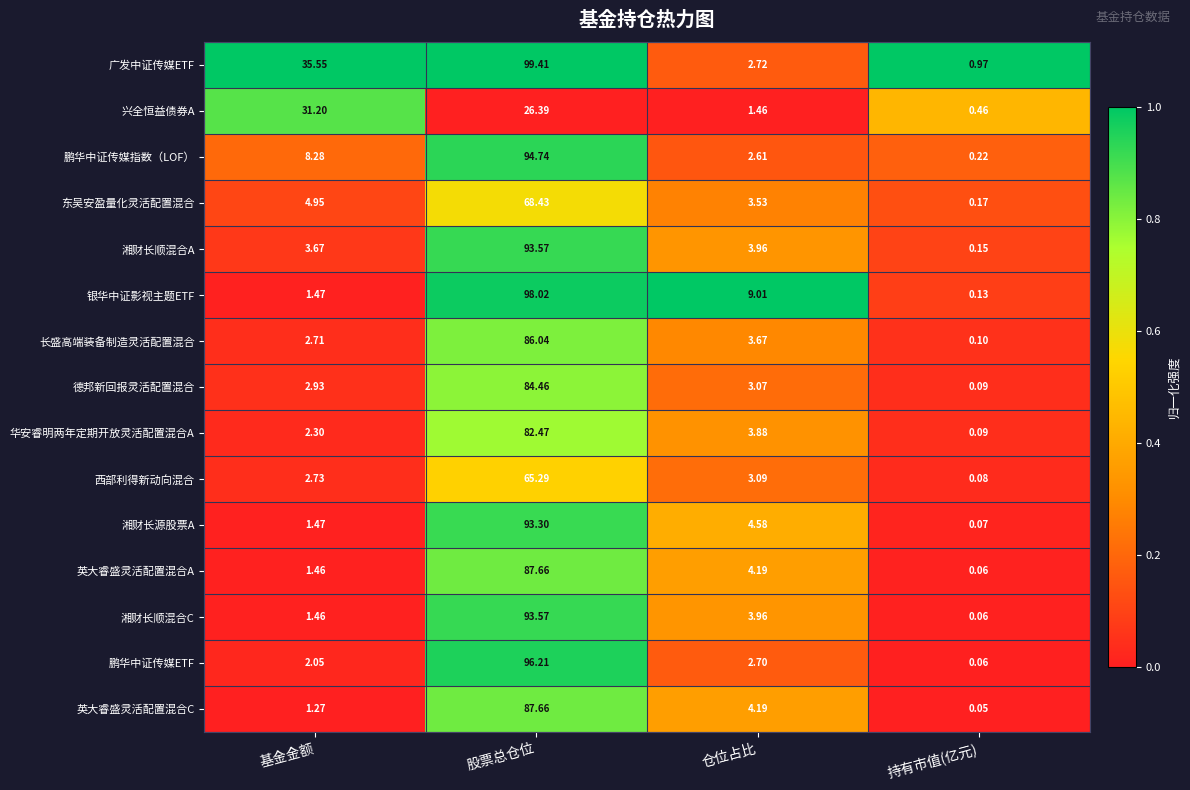

Is the value of 湘财长顺混合A at 股票总仓位 greater than the value of 东吴安盈量化灵活配置混合 at 仓位占比?

Yes